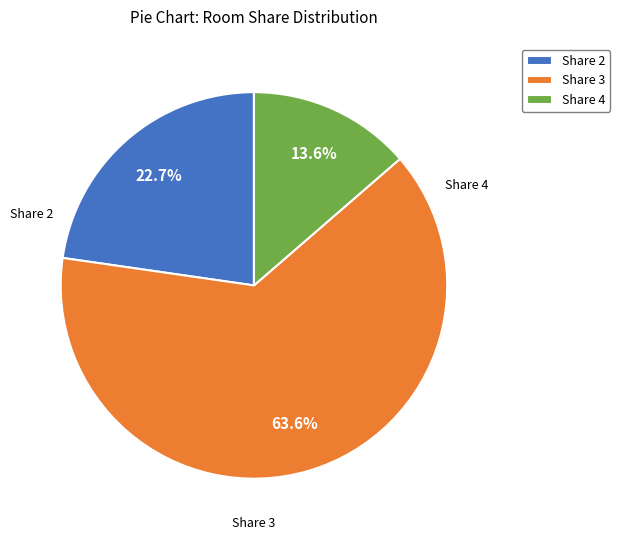

The Share 4 slice represents 26% of the pie. True or false?

False